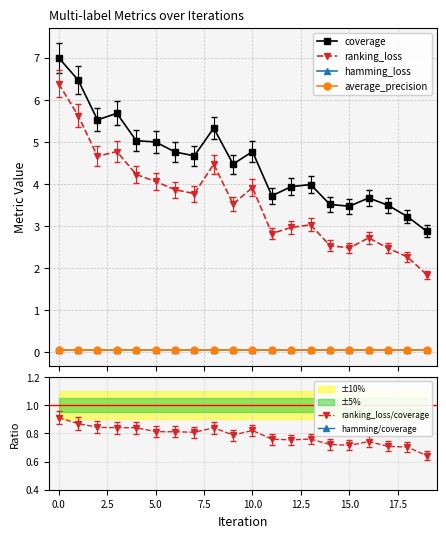

True or false: ranking_loss/coverage has more than 0 interior local peaks.

True